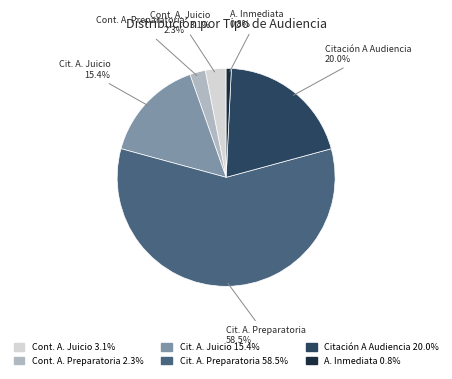

Is there any slice that represents more than half of the pie?

Yes